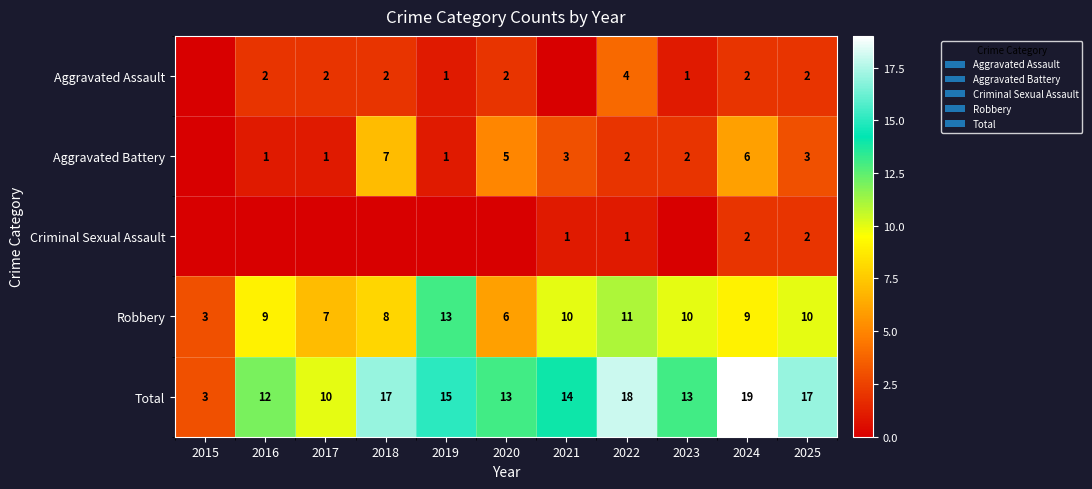

What is the sum of all Robbery values?

96